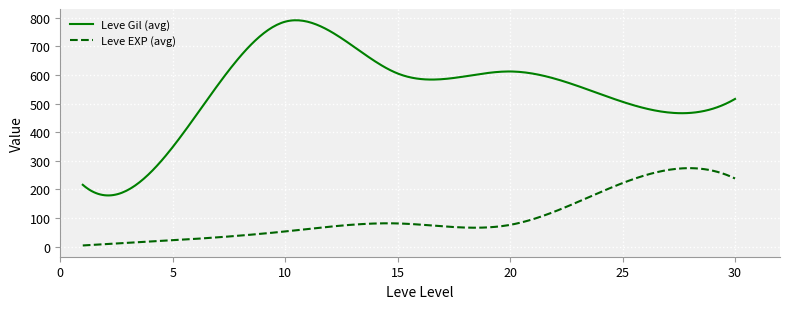

What is the difference between the maximum and minimum values in the Leve Gil (avg) series?

612.1